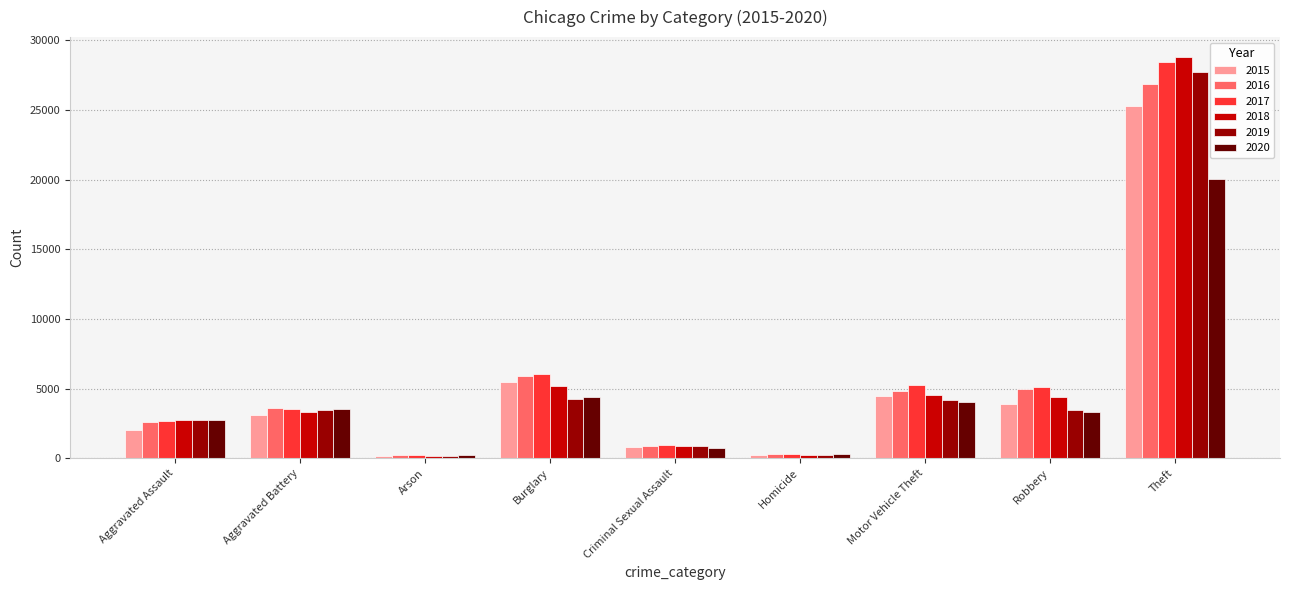

What is the total value across all series at Arson?

1227